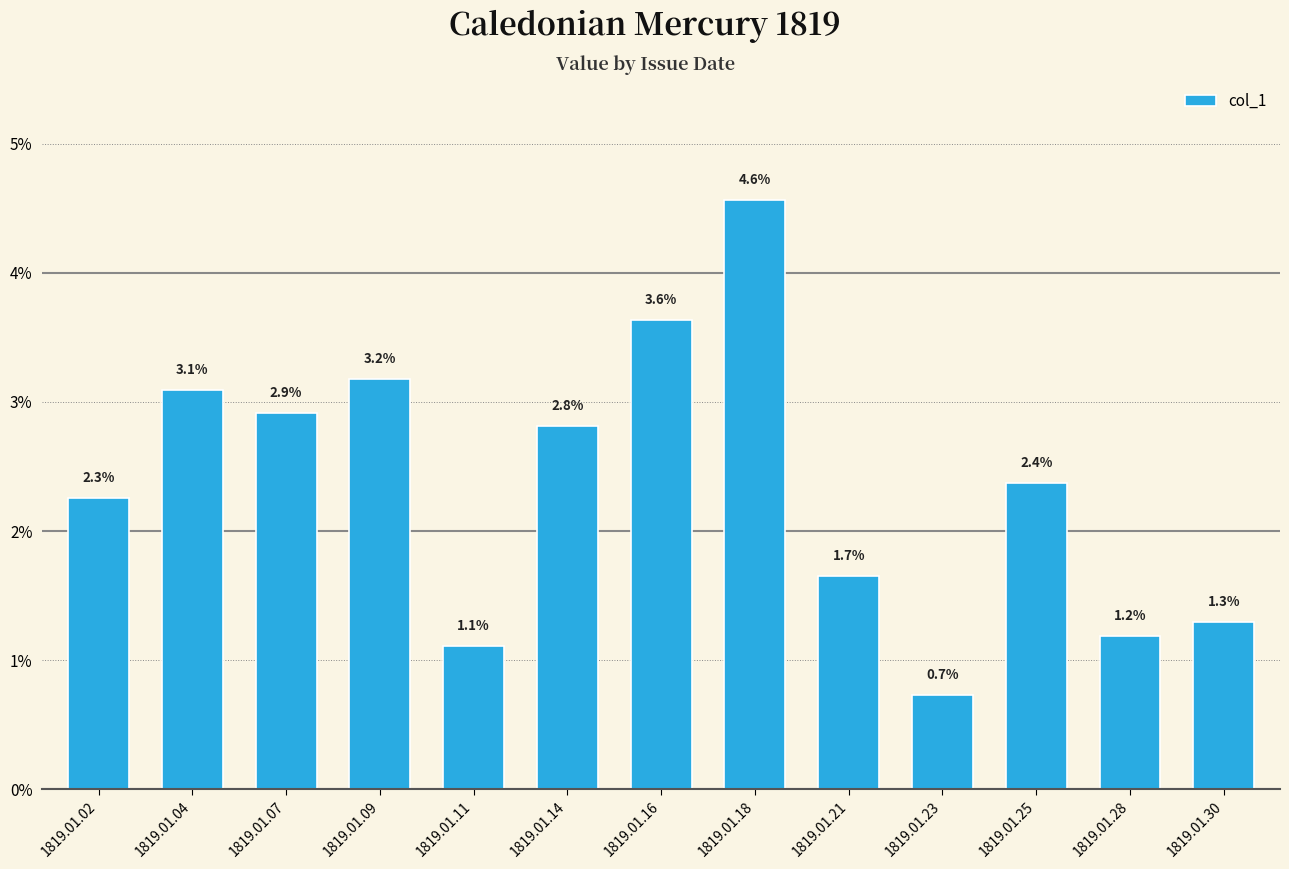

True or false: the data shows 0.1 at 1819.01.18.

False